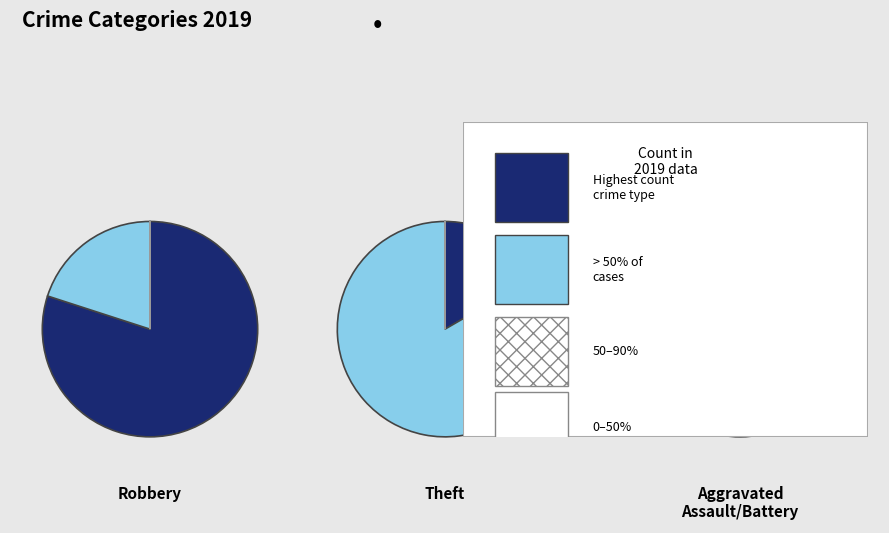

Which category has the biggest portion of the pie?

Robbery